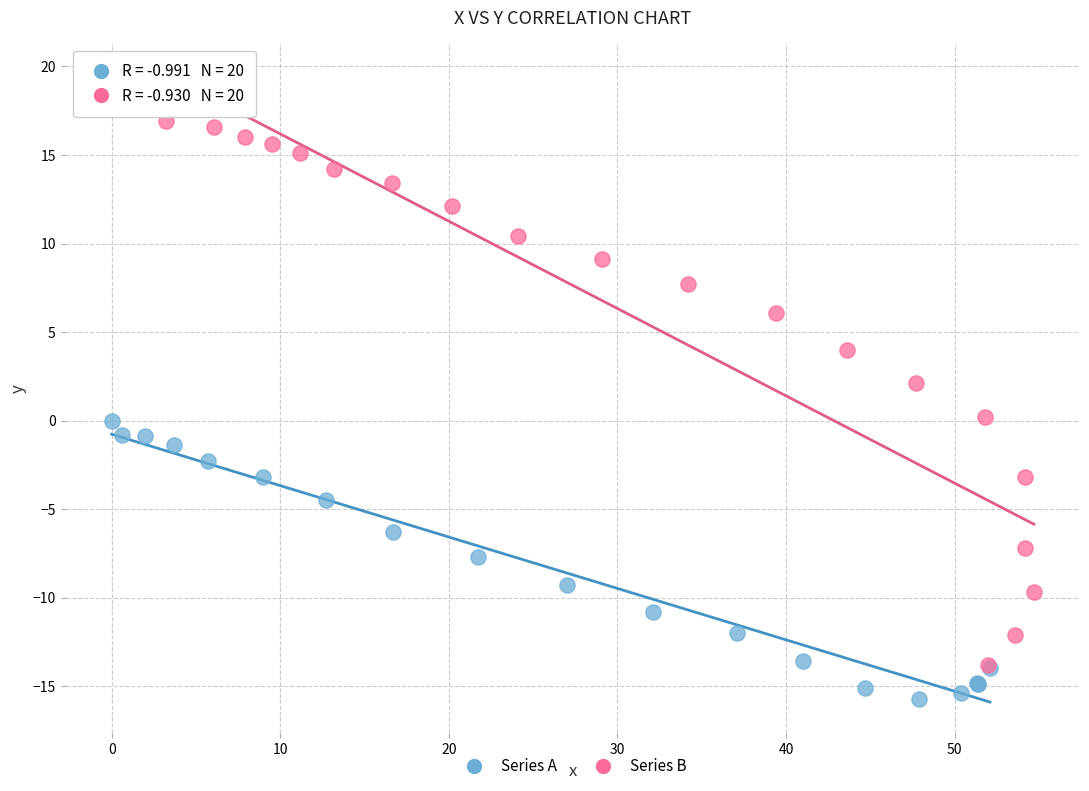

Which series contains the highest Y value?

Series B